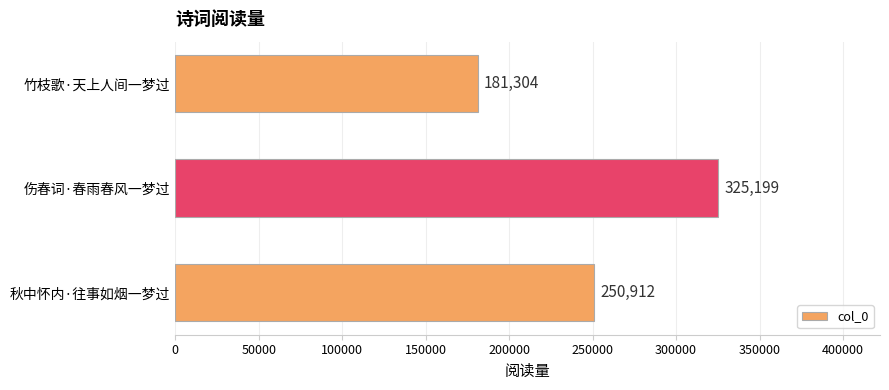

How many bars are there in total?

3